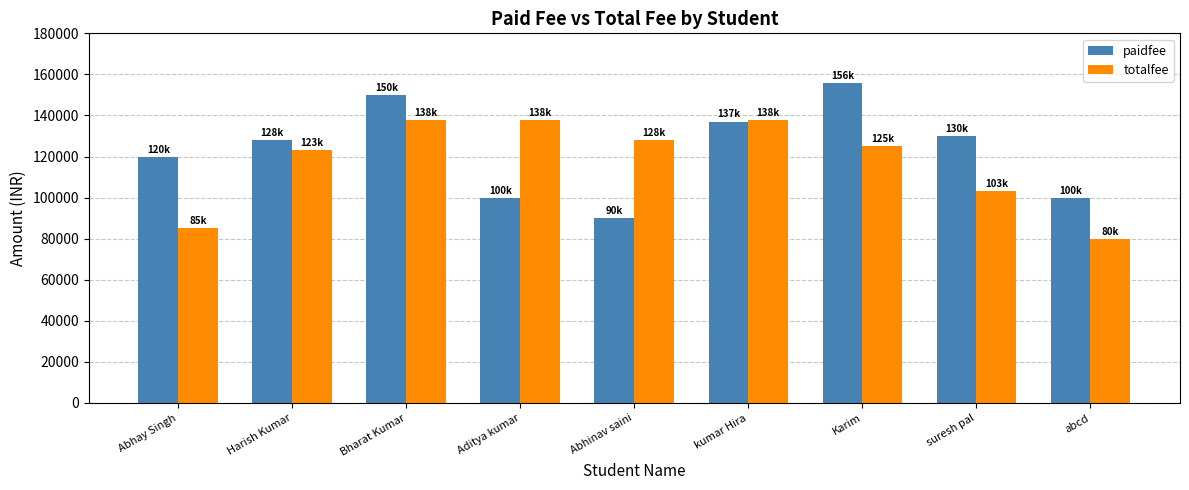

The totalfee series shows 80000 at abcd. True or false?

True